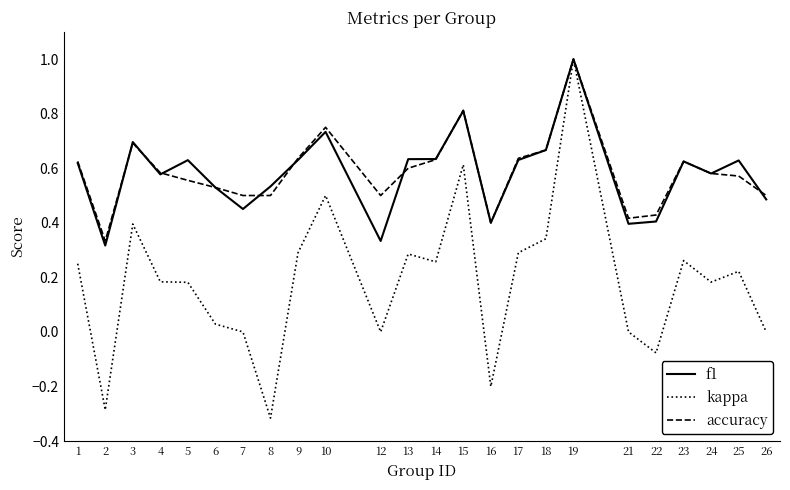

What are all the series names shown in the legend?

f1, kappa, accuracy